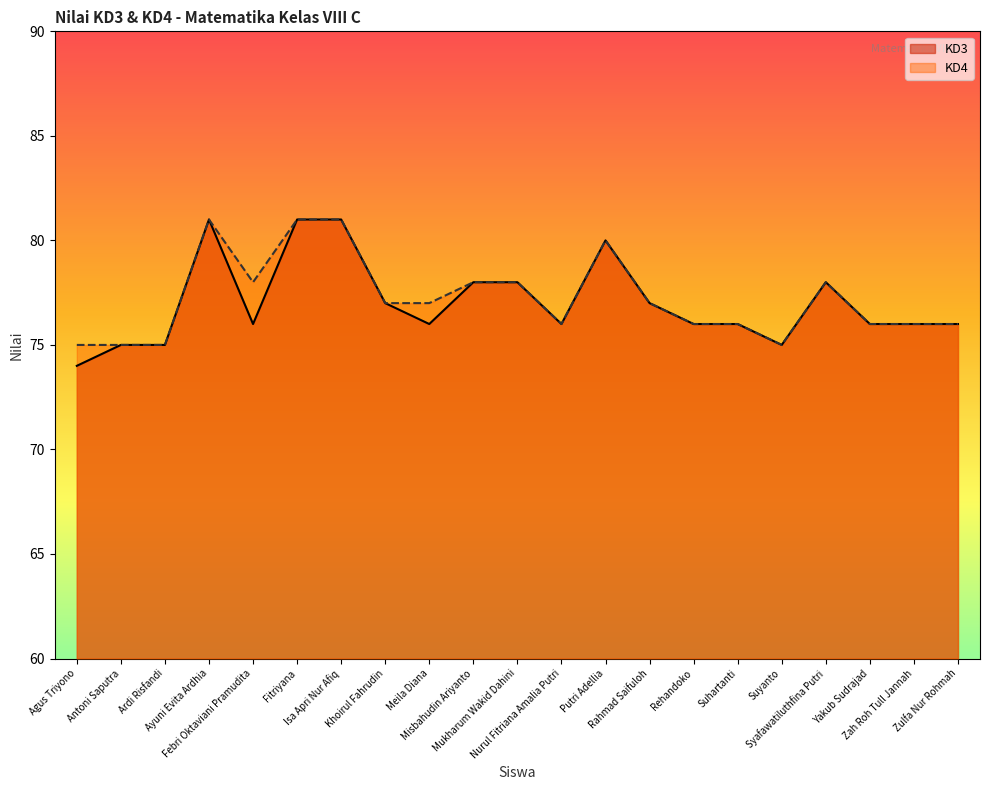

Reading left to right, what are all the values shown in this chart?

KD3: 74	75	75	81	76	81	81	77	76	78	78	76	80	77	76	76	75	78	76	76	76
KD4: 75	75	75	81	78	81	81	77	77	78	78	76	80	77	76	76	75	78	76	76	76